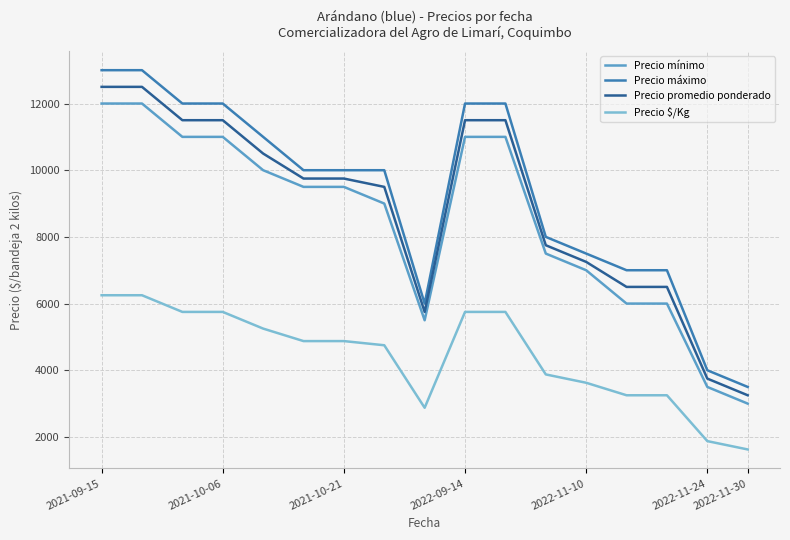

True or false: Precio mínimo and Precio máximo intersect in this chart.

False